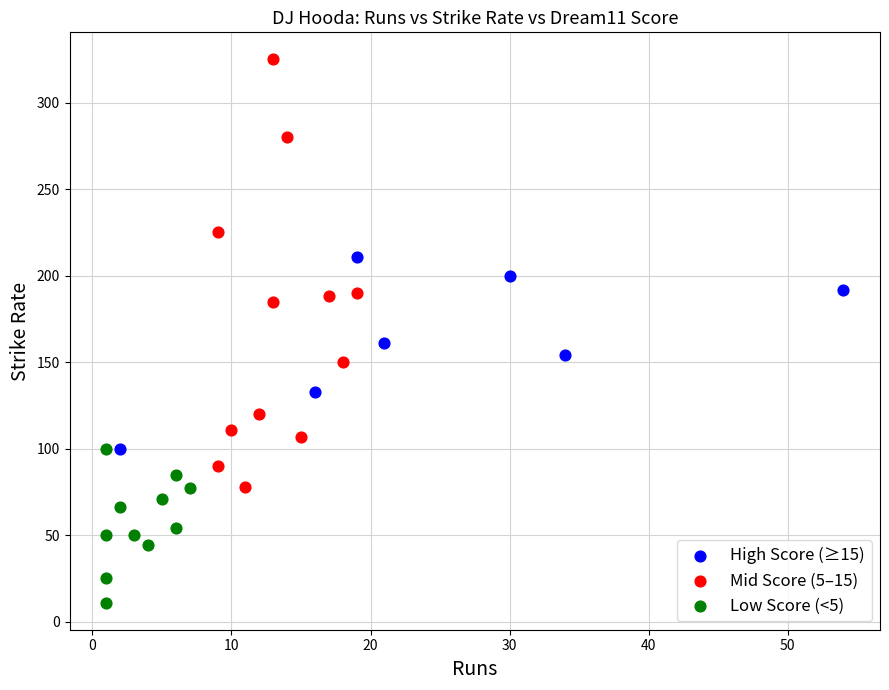

Which series reaches the maximum Y coordinate?

Mid Score (5–15)